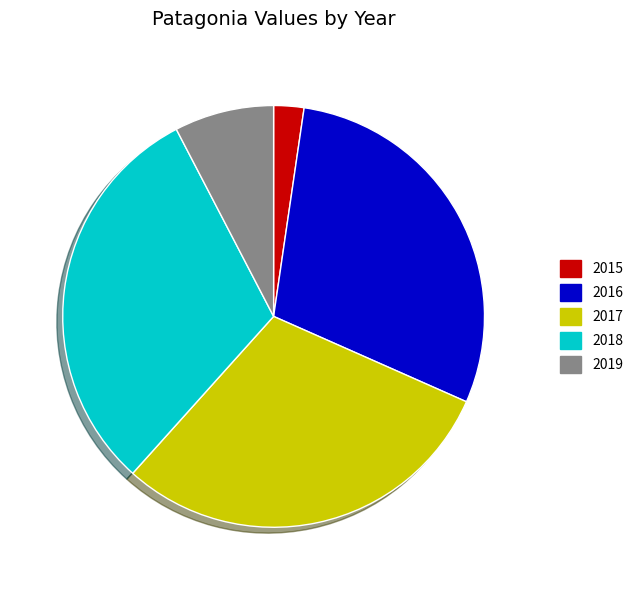

Approximately how many times larger is the value at 2019 compared to 2017?

0.3